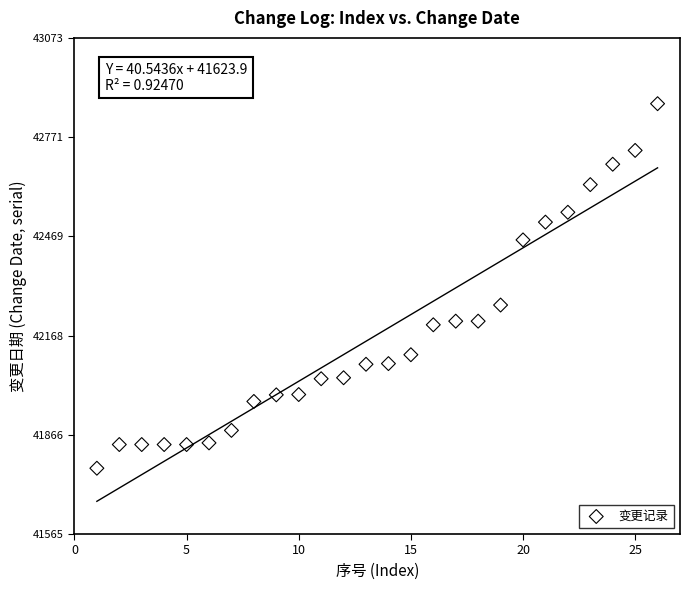

What is the range of Y values (max minus min)?

1108